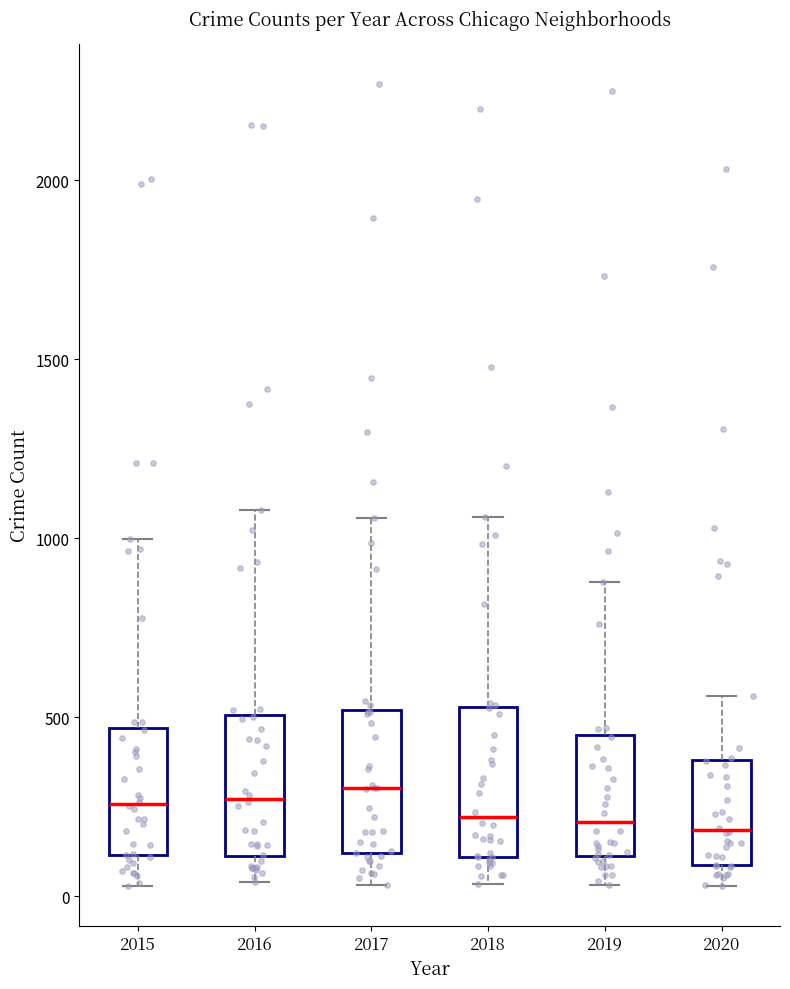

Reading left to right, transcribe this box plot: for each box, give where its median line is, the range the box spans, and where its two whiskers end, as read against the y-axis. The values are not printed on the chart, so give them approximately, as read against the axis.

2015: median 250, box 100 to 450, whiskers 50 to 1000
2016: median 250, box 100 to 500, whiskers 50 to 1100
2017: median 300, box 100 to 500, whiskers 50 to 1050
2018: median 200, box 100 to 550, whiskers 50 to 1050
2019: median 200, box 100 to 450, whiskers 50 to 900
2020: median 200, box 100 to 400, whiskers 50 to 550